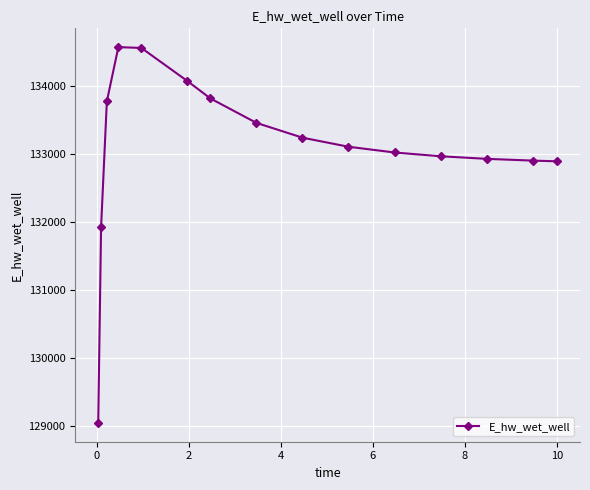

What is the greatest value displayed?

134565.8